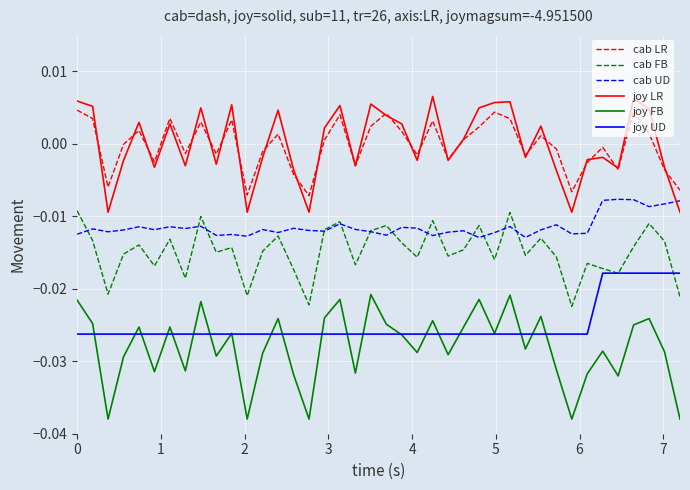

True or false: joy UD and cab LR cross at least once.

False